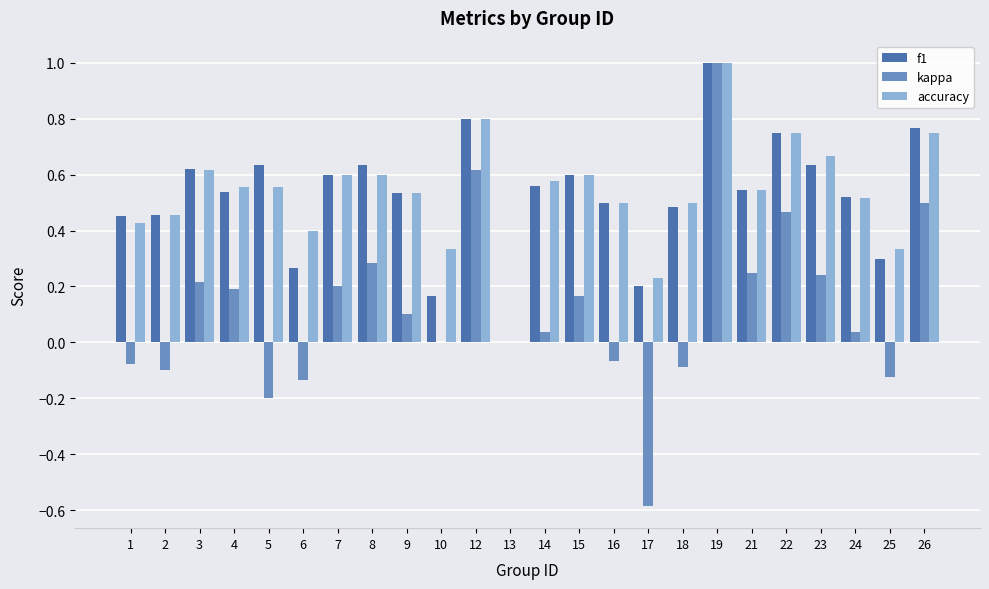

What is the sum of all accuracy values?

12.8